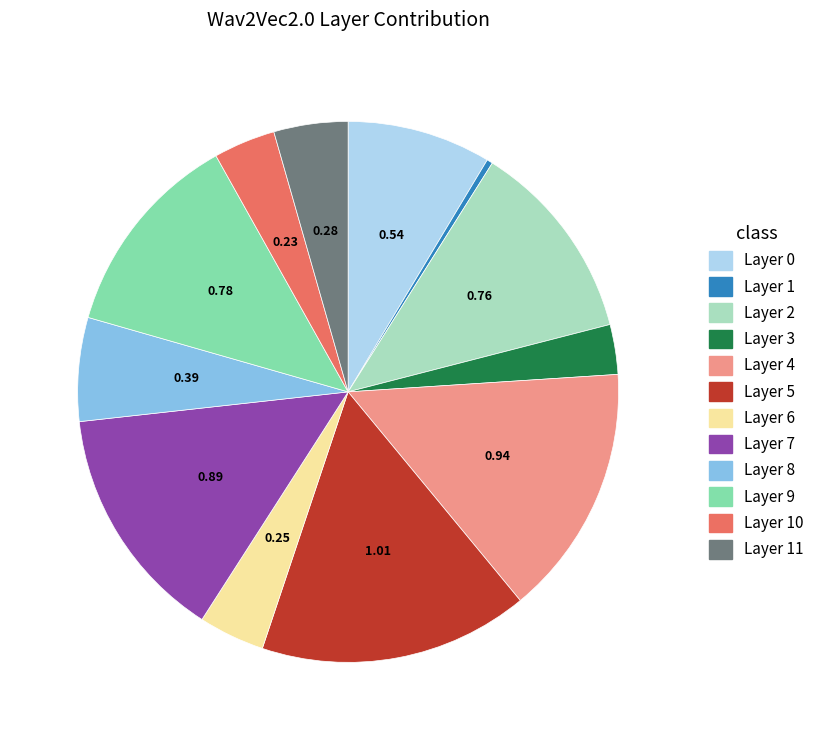

Is there any slice that represents more than half of the pie?

No